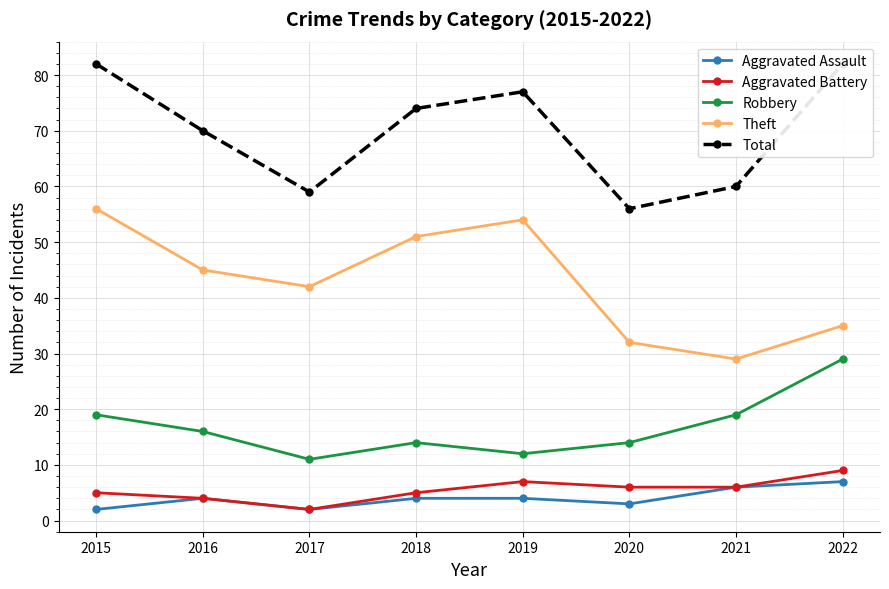

True or false: Theft and Robbery intersect in this chart.

False